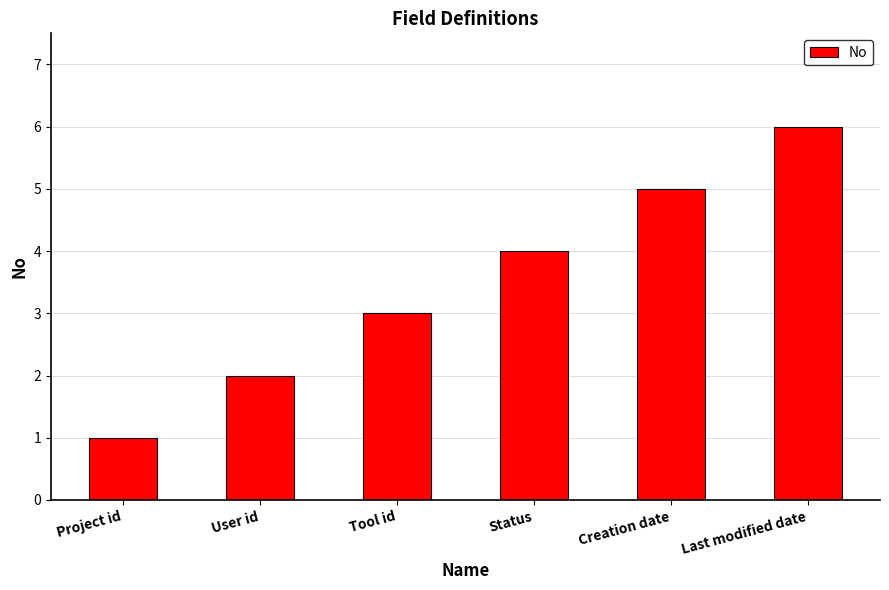

What is the label of the 6th bar from the right?

Project id